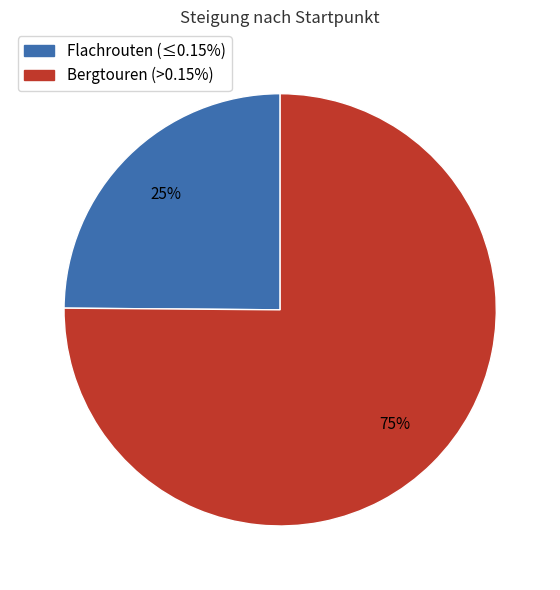

Is there a majority slice in this chart?

Yes